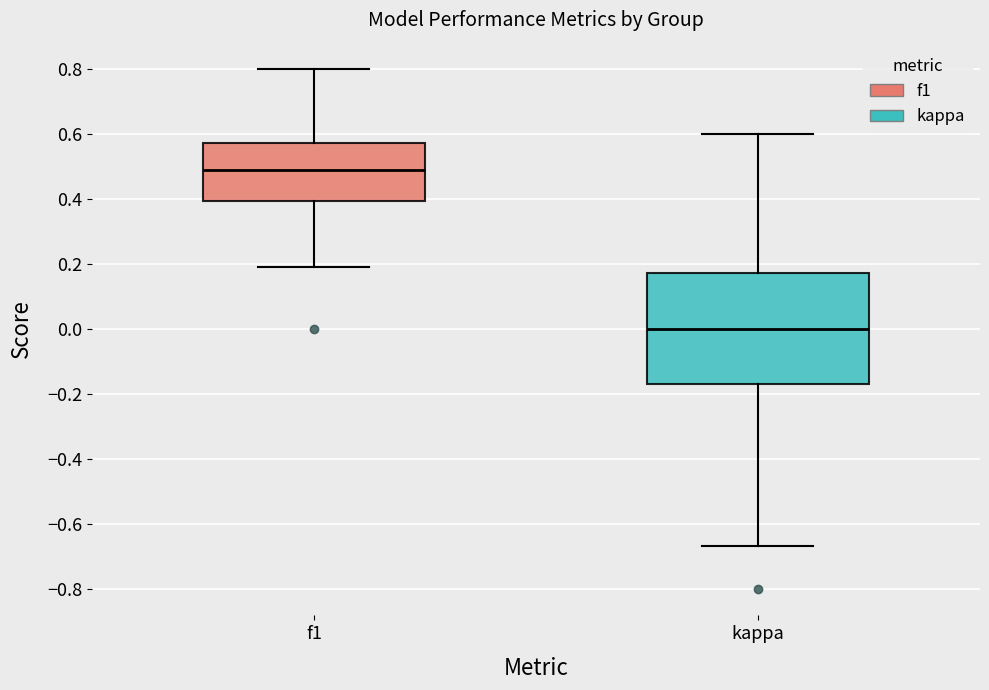

Which box is the tallest, from its lower edge to its upper edge?

kappa